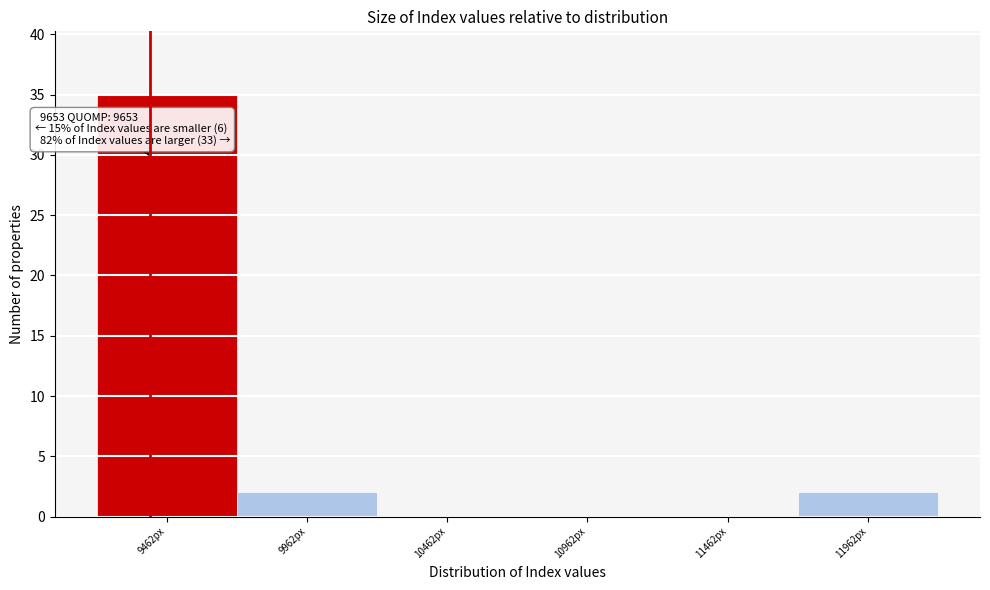

Reading right to left, list all the values displayed in this chart.

11962px=2	11462px=0	10962px=0	10462px=0	9962px=2	9462px=35